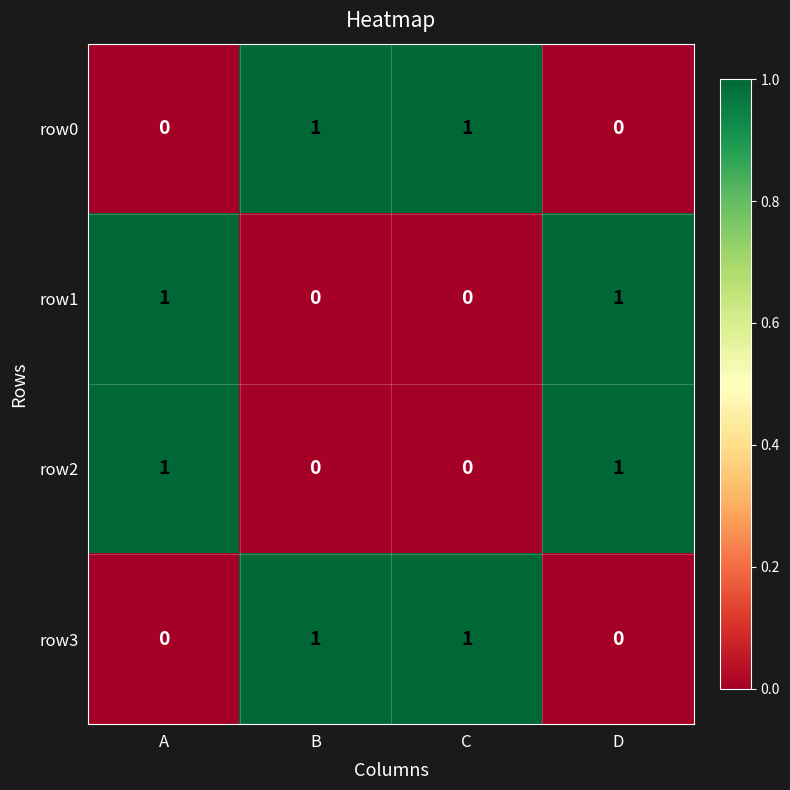

Count the row3 values in the range 0 to 1.

4